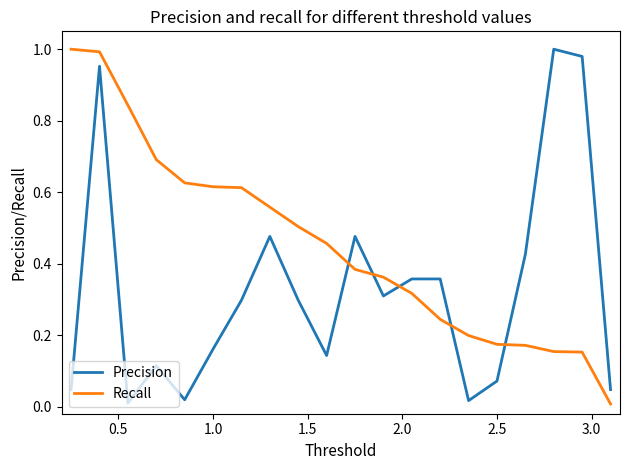

True or false: Precision and Recall cross at least once.

True